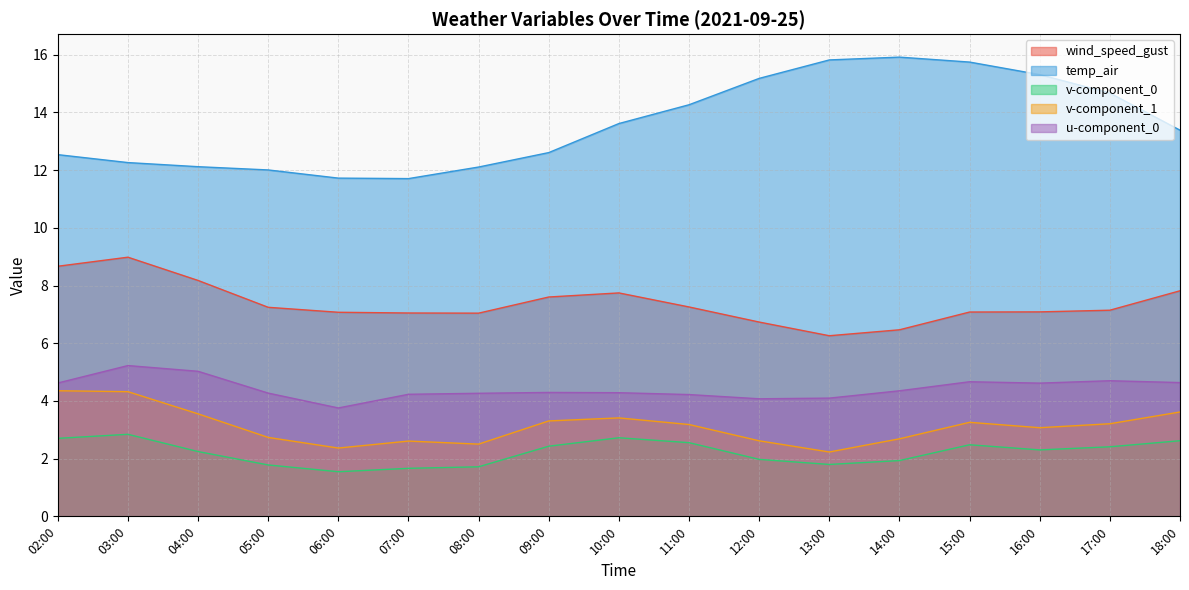

Which category has the highest value in the temp_air series?

14:00